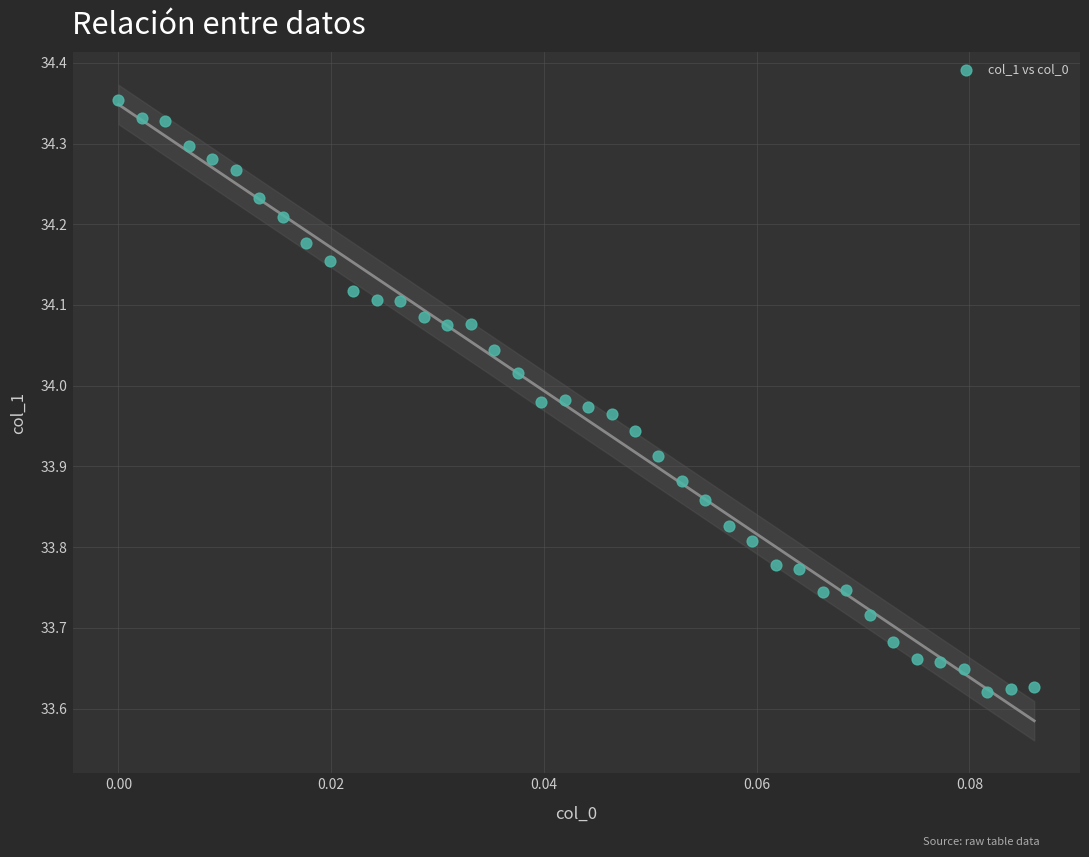

What is the range of Y values (max minus min)?

0.7